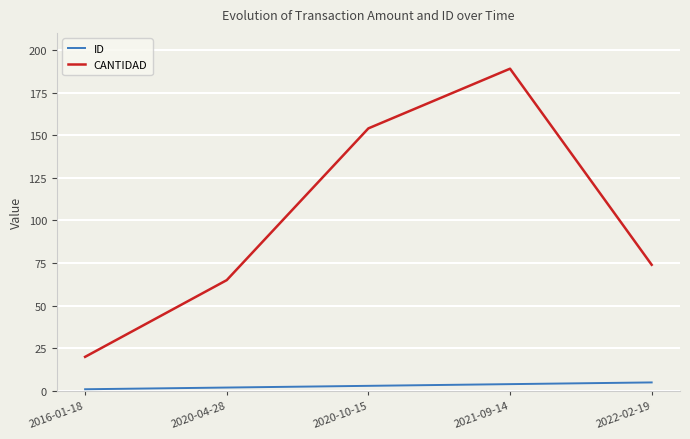

How many lines are shown in the chart?

2